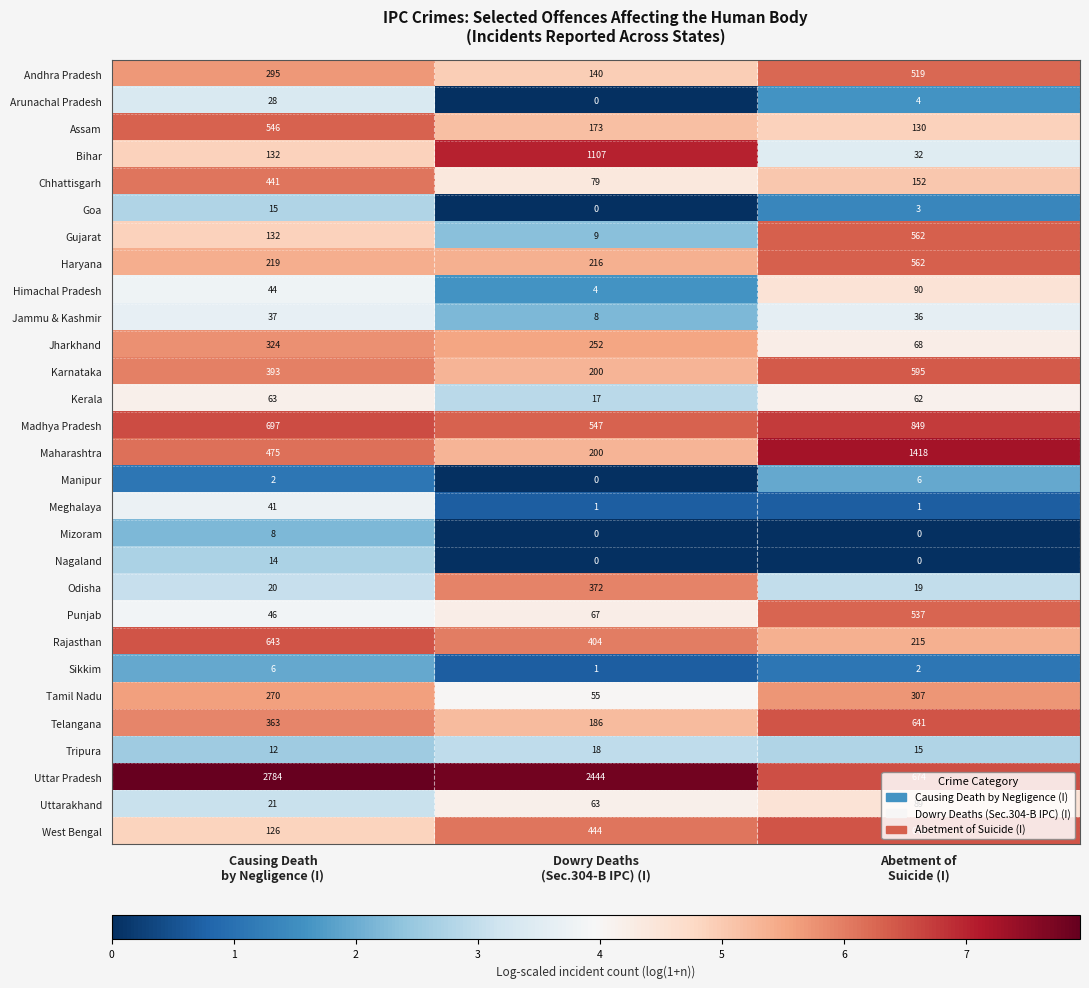

Which series has the widest spread of values?

Uttar Pradesh